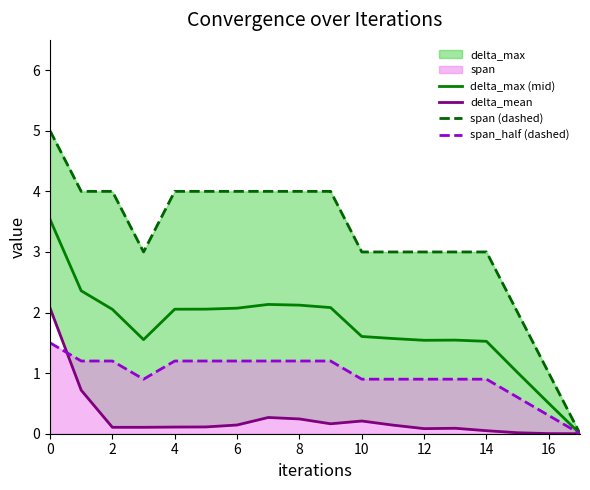

What is the highest value of the delta_max (mid) series?

3.5